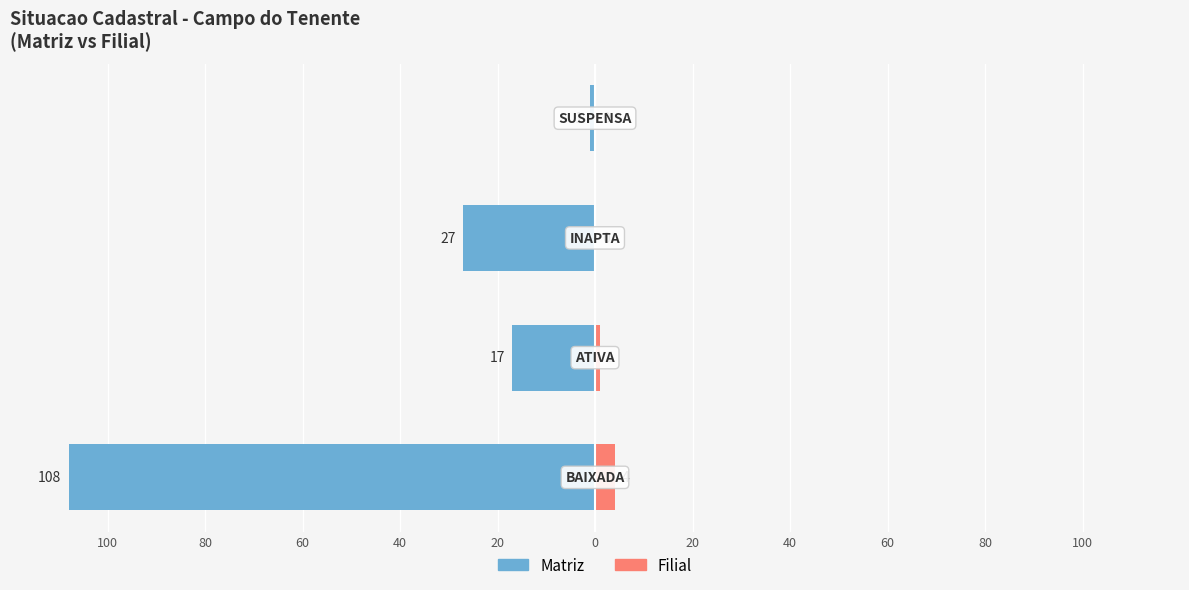

What is the minimum value shown in the chart?

-108